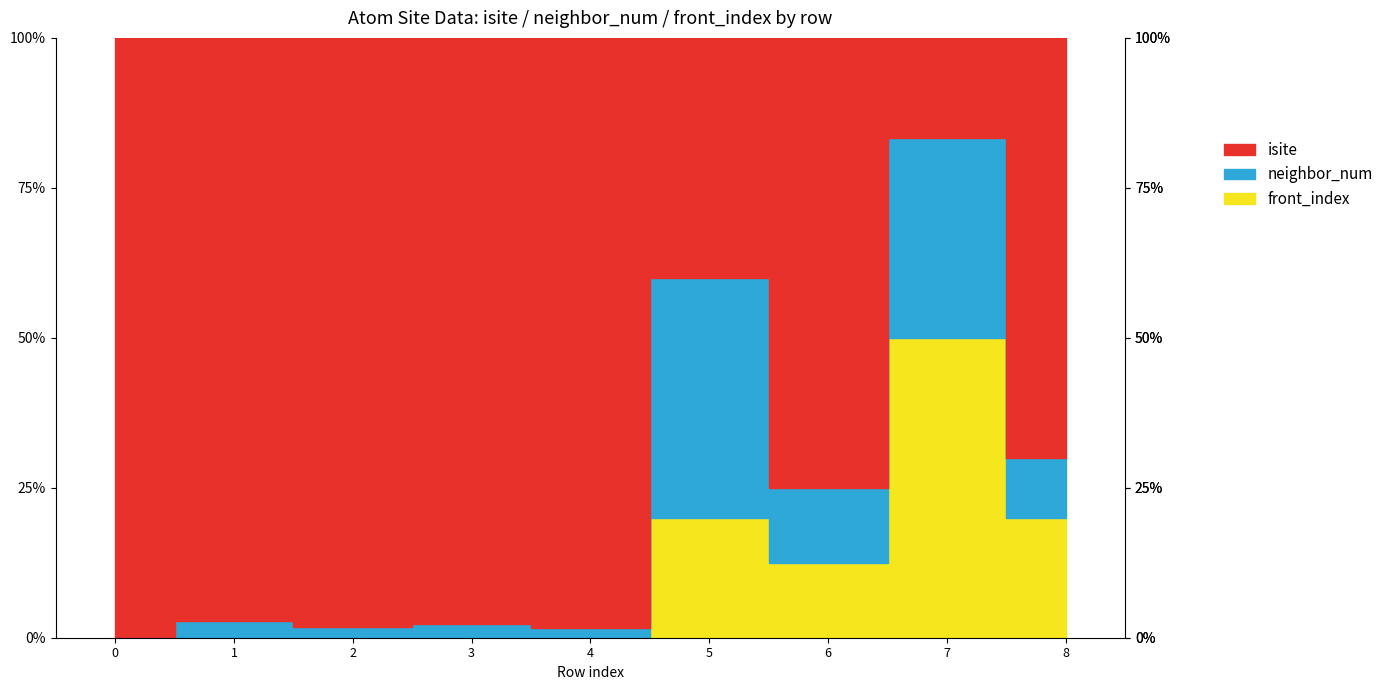

True or false: isite has more than 2 interior local peaks.

True